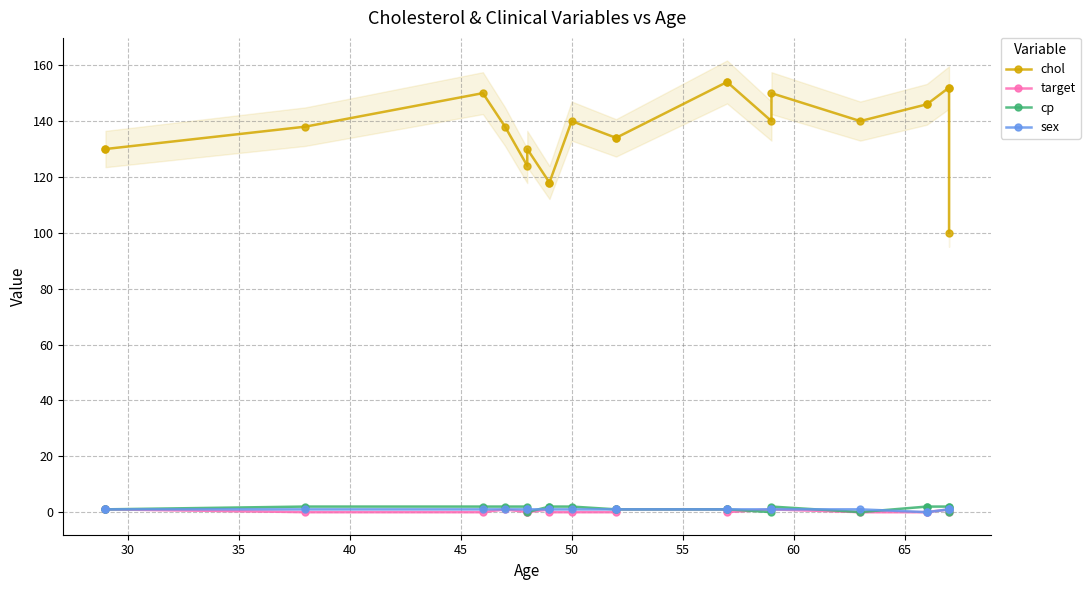

In target, how many points are higher than both neighbors (excluding endpoints)?

3